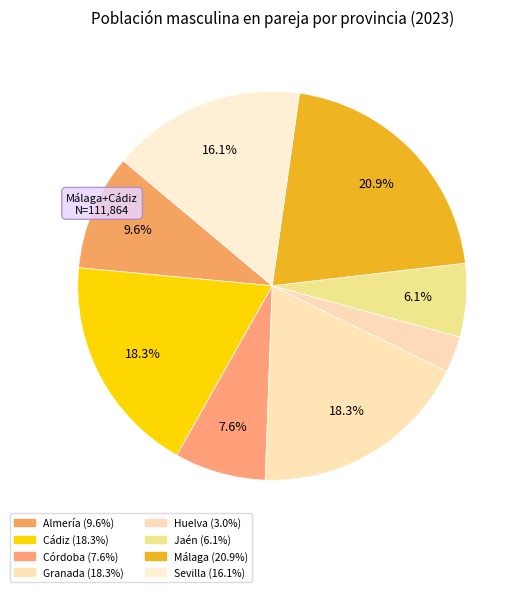

How many segments does this pie chart have?

8